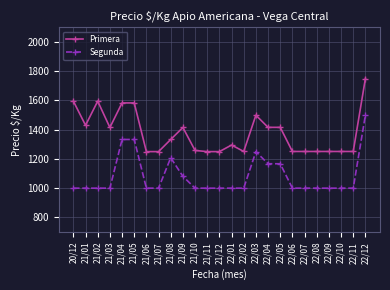

True or false: Primera and Segunda cross at least once.

False